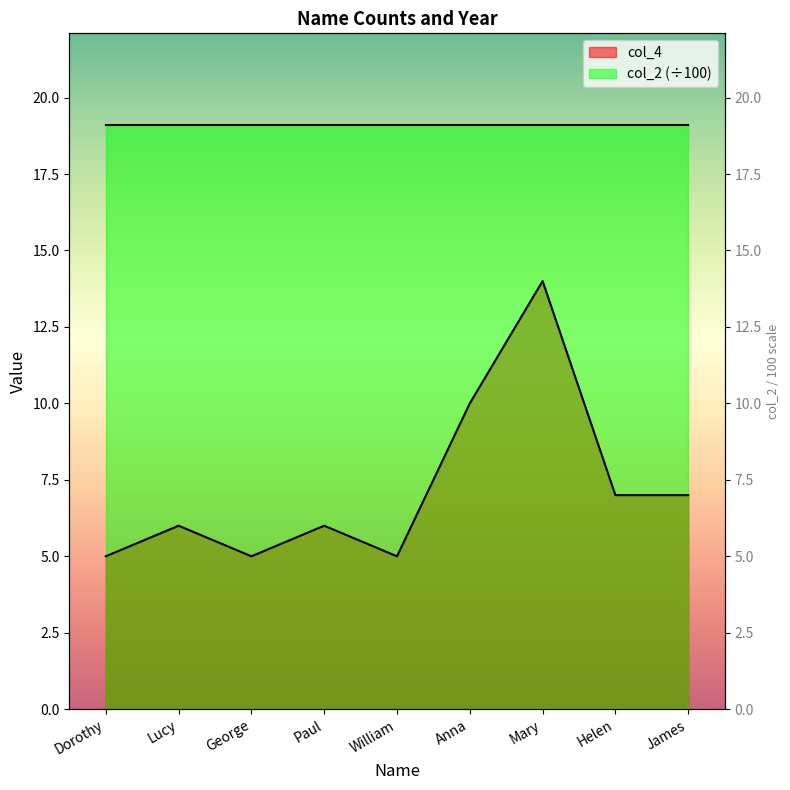

Approximately how many times larger is the value at James compared to Helen?

1.0